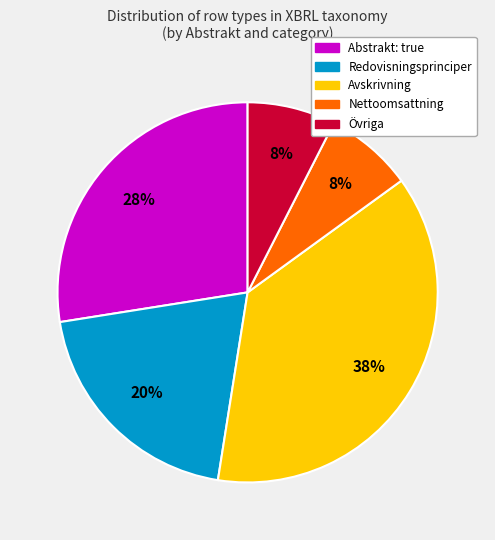

Does any single category account for the majority?

No